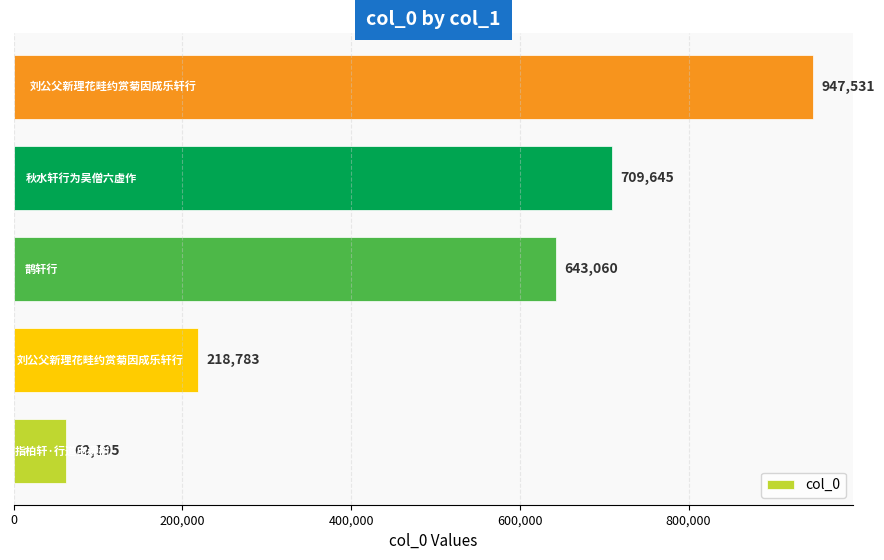

Reading bottom to top, extract all data points from this chart.

62195	218783	643060	709645	947531